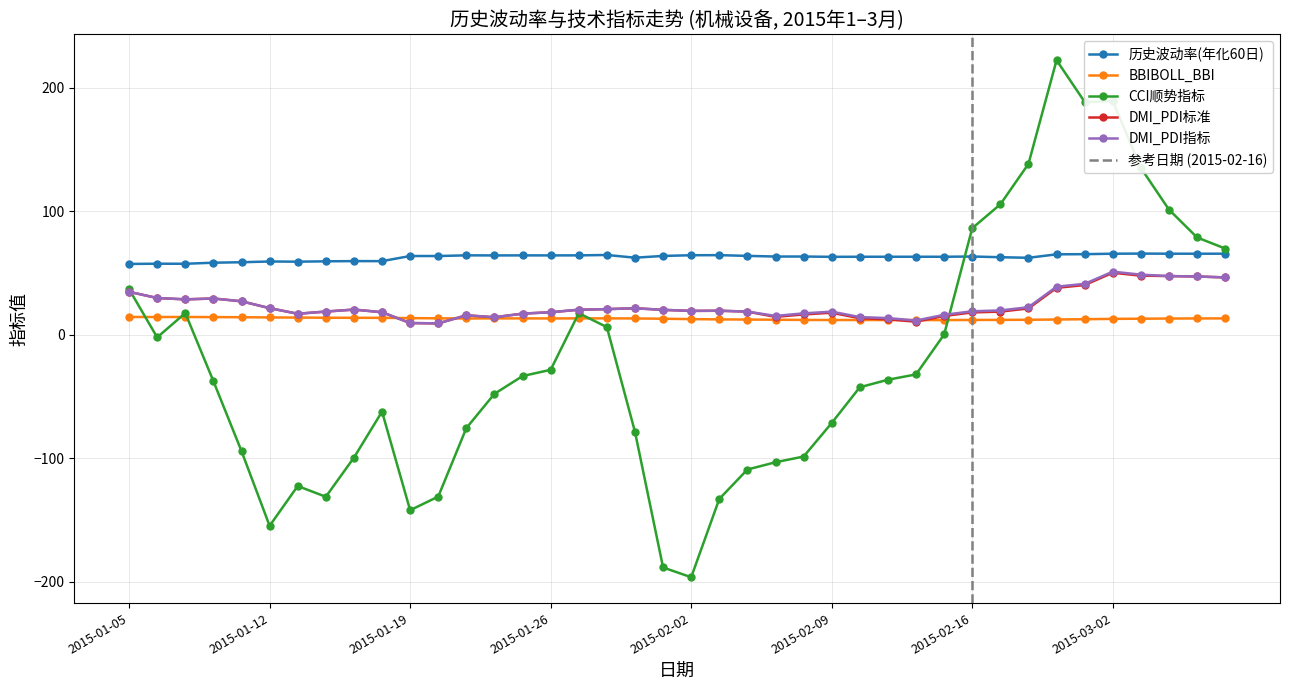

What are all the series names shown in the legend?

历史波动率(年化60日), BBIBOLL_BBI, CCI顺势指标, DMI_PDI标准, DMI_PDI指标